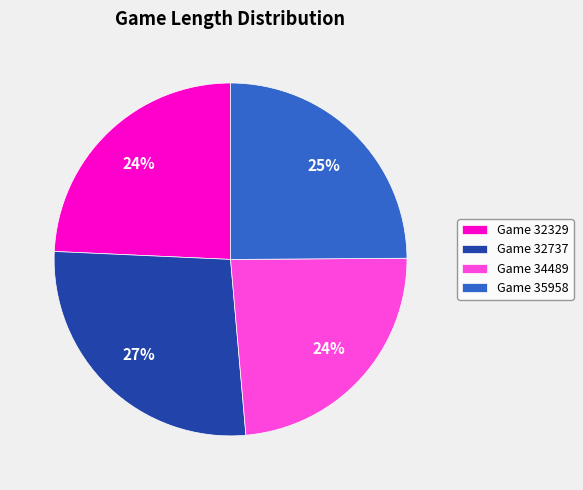

What is the largest slice in the pie chart?

Game 32737